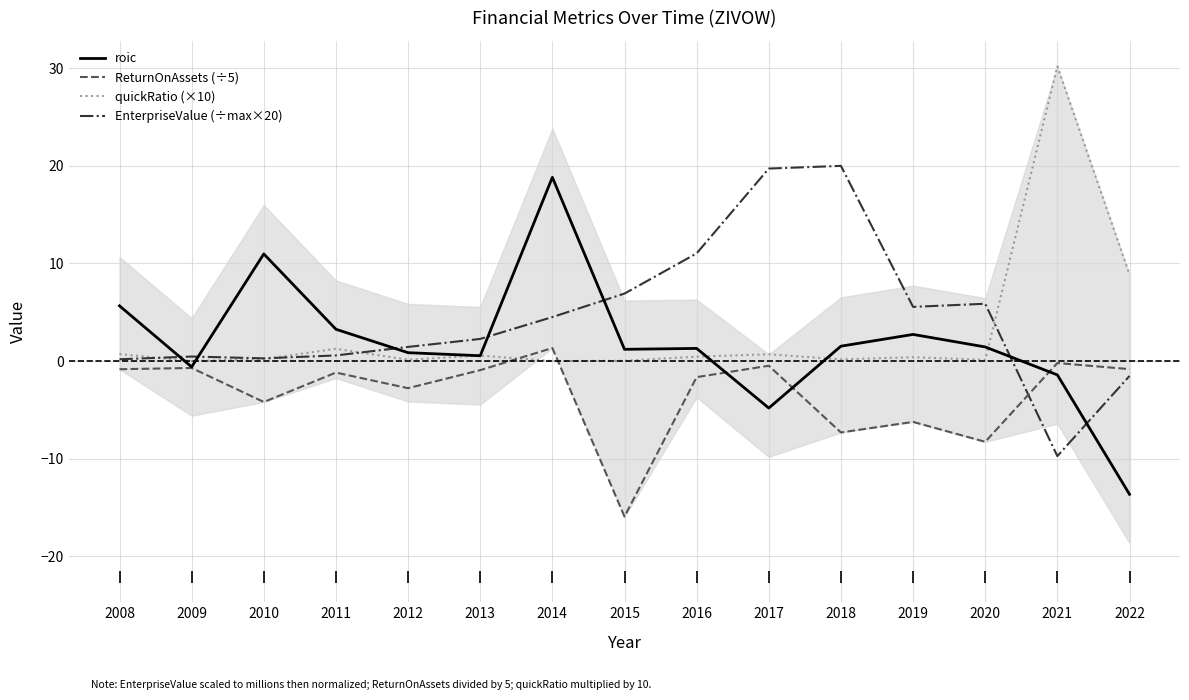

Is it true that roic equals 1.3 at 2016?

True